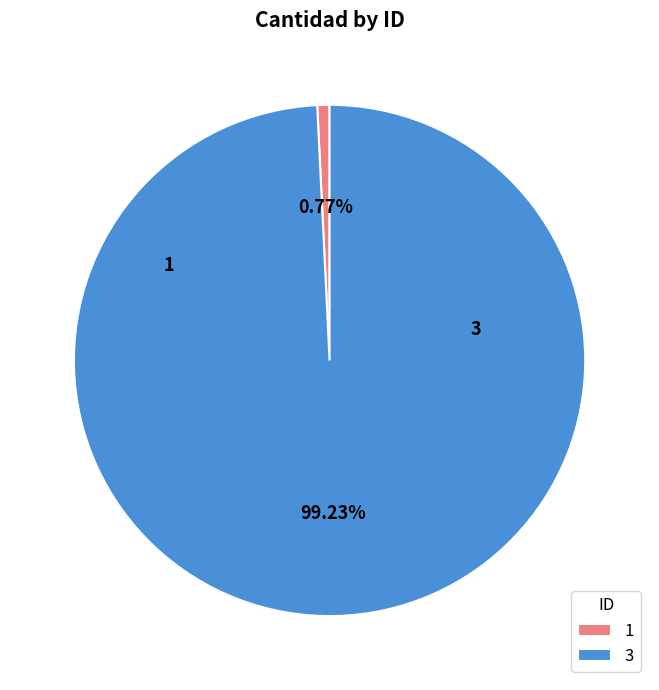

Which category has the biggest portion of the pie?

3